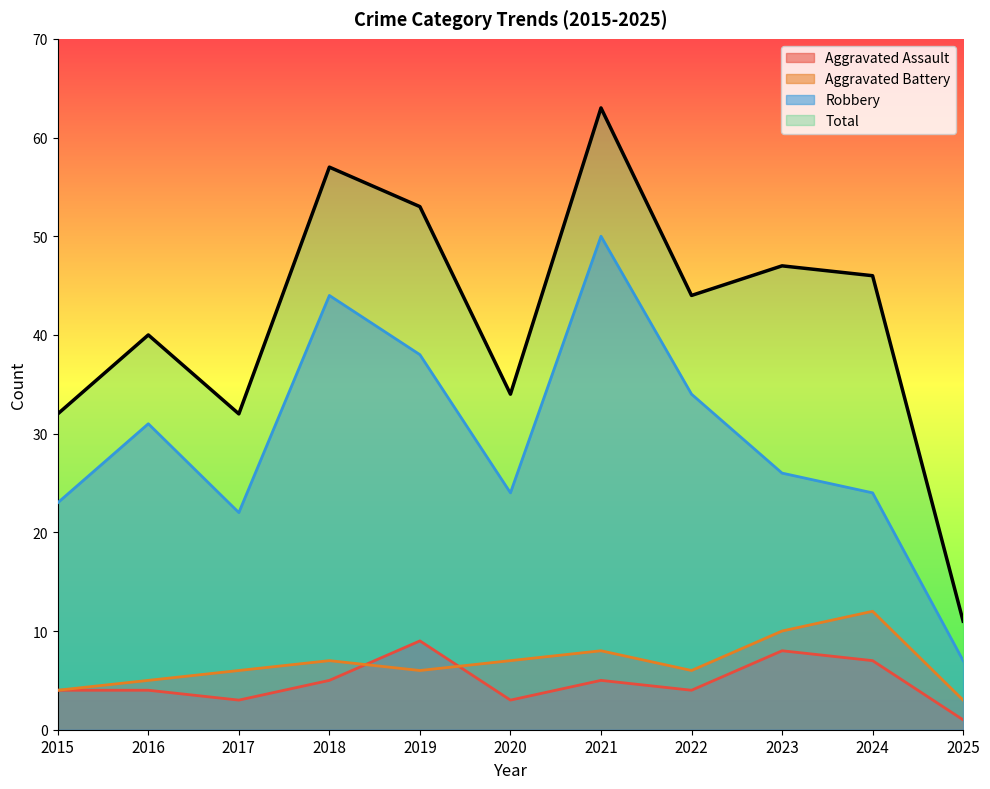

At which label does Aggravated Battery first exceed 6?

2018